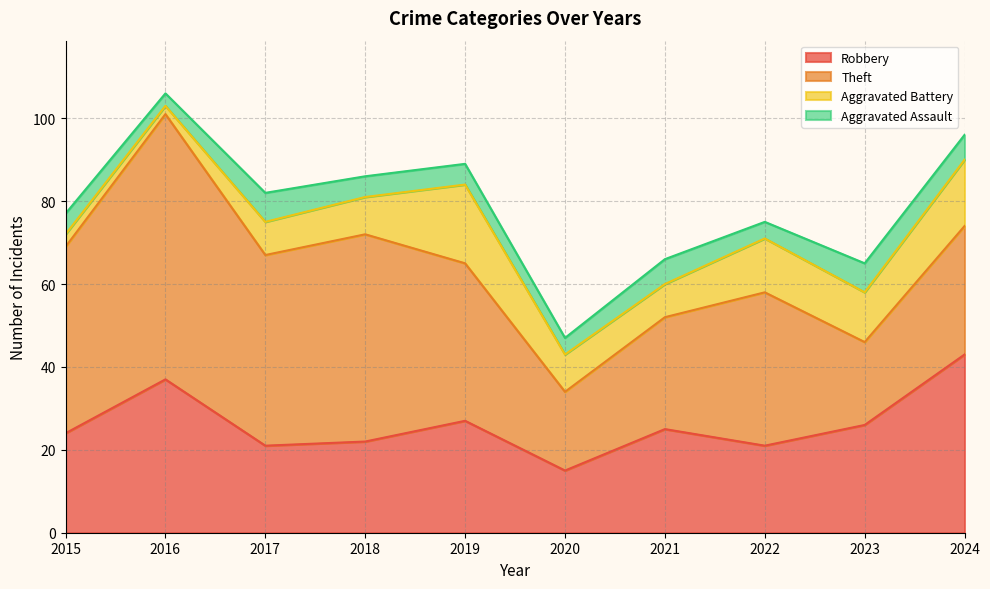

Is the value of Robbery at 2020 greater than the value of Aggravated Assault at 2020?

Yes